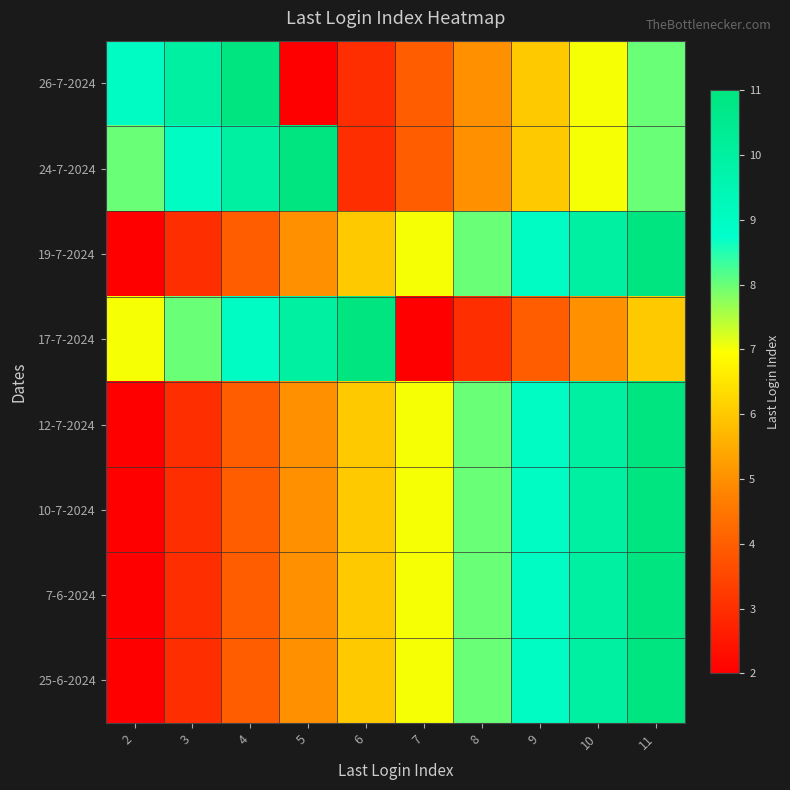

Rank the series at 10 from lowest to highest value.

17-7-2024, 26-7-2024, 24-7-2024, 19-7-2024, 12-7-2024, 10-7-2024, 7-6-2024, 25-6-2024